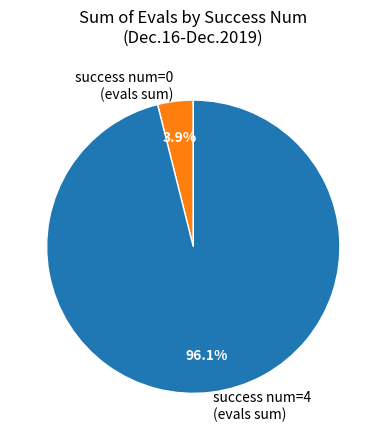

Does any single category account for the majority?

Yes